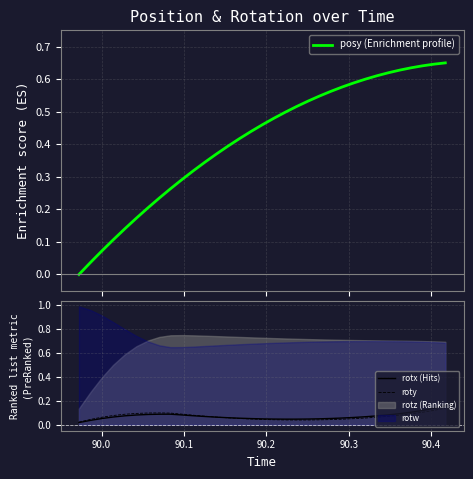

What is the label of the 24th point from the left?

23